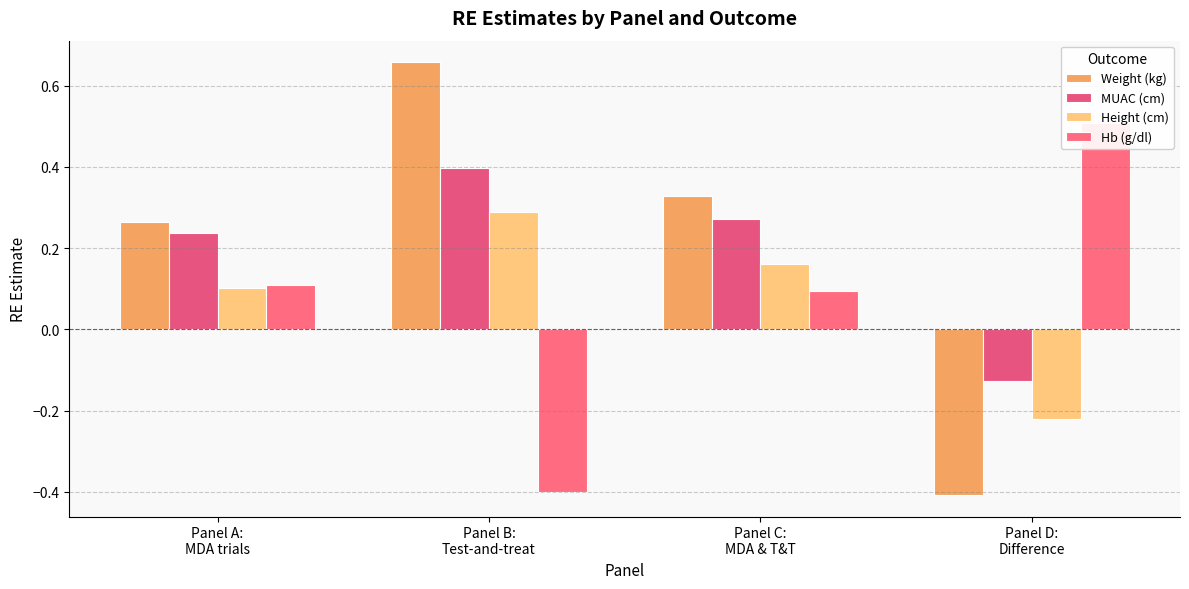

Reading right to left, transcribe all the data shown in this chart.

Weight (kg): -0.4	0.3	0.7	0.3
MUAC (cm): -0.1	0.3	0.4	0.2
Height (cm): -0.2	0.2	0.3	0.1
Hb (g/dl): 0.5	0.1	-0.4	0.1